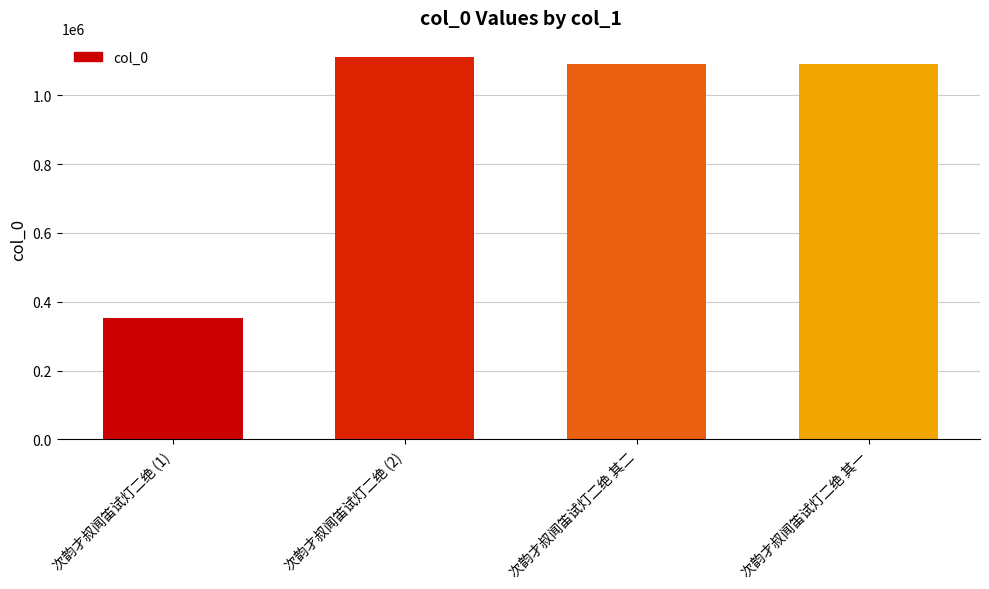

What is the difference between the second highest and second lowest values?

1